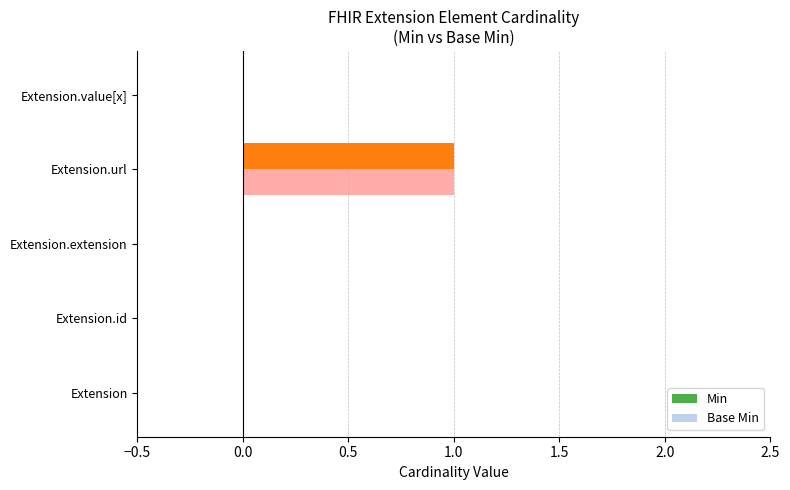

At which category is the sum across all series the highest?

Extension.url